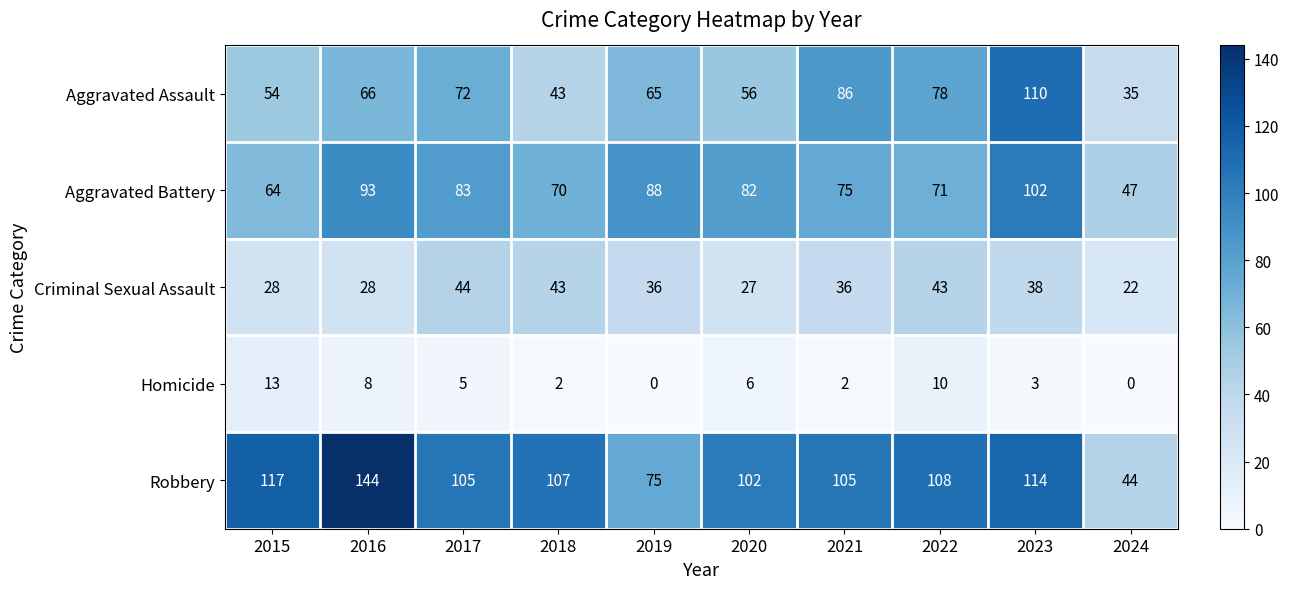

At 2019, list the series in order from smallest to largest.

Homicide, Criminal Sexual Assault, Aggravated Assault, Robbery, Aggravated Battery